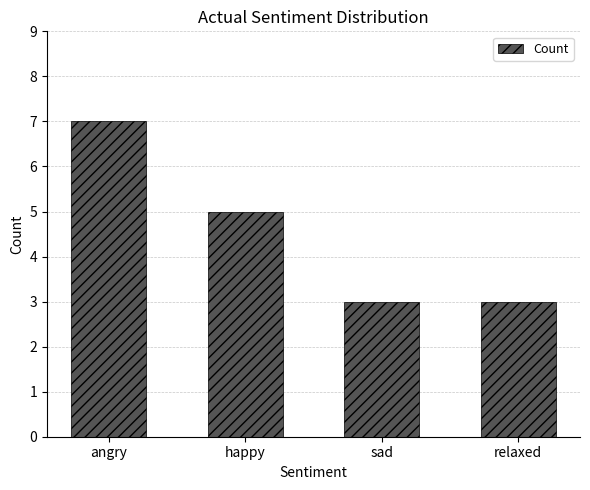

What is the greatest value displayed?

7